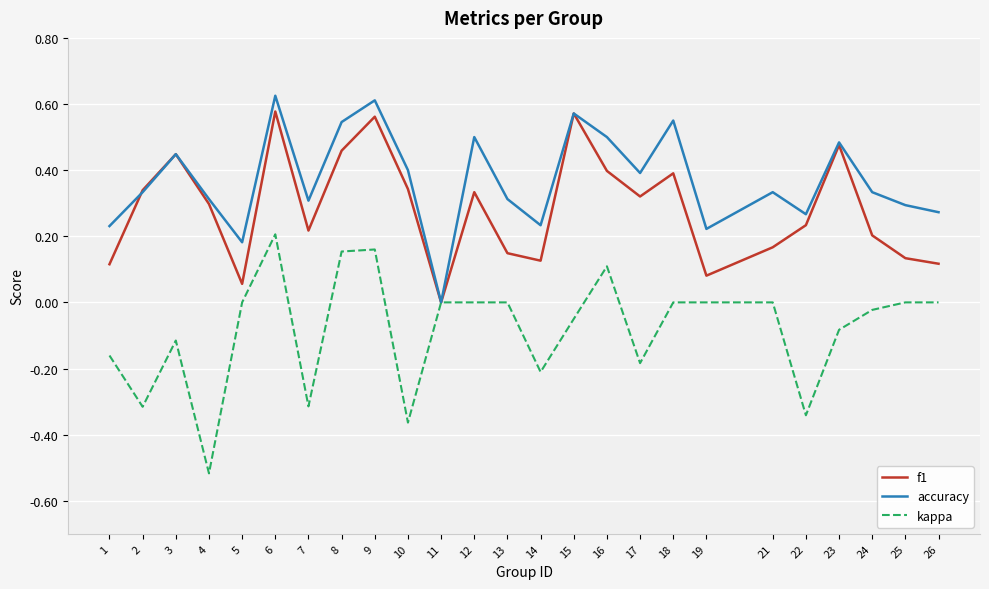

True or false: kappa has a value of 0.2 at 8.

True